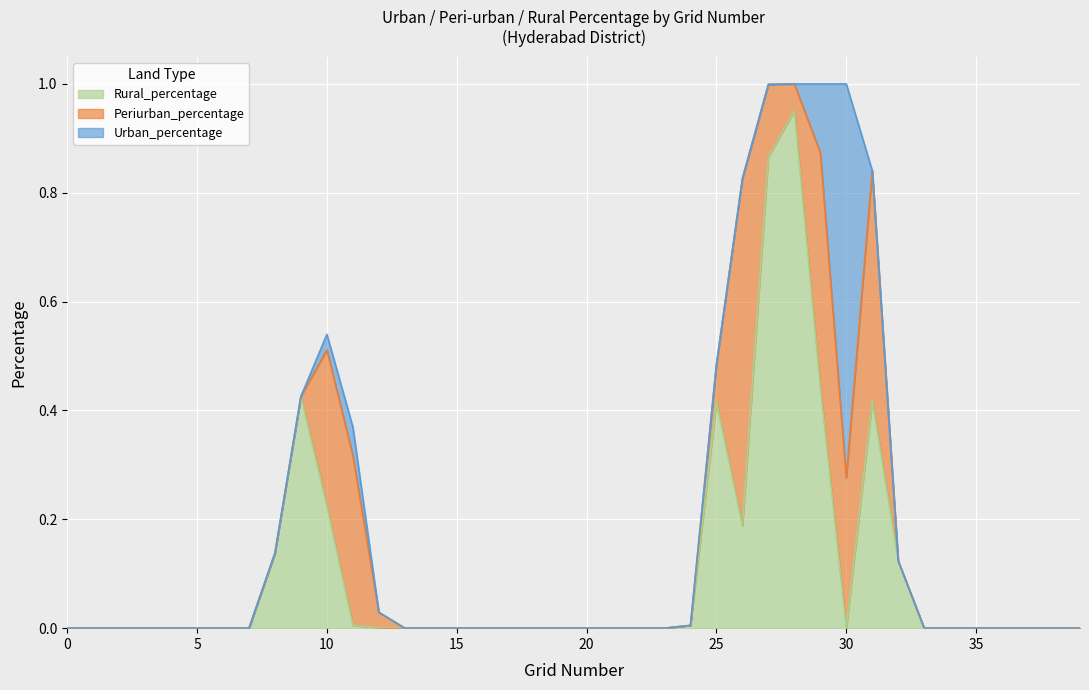

Reading left to right, what are all the values shown in this chart?

Urban_percentage: 0.0	0.0	0.0	0.0	0.0	0.0	0.0	0.0	0.0	0.0	0.0	0.1	0.0	0.0	0.0	0.0	0.0	0.0	0.0	0.0	0.0	0.0	0.0	0.0	0.0	0.0	0.0	0.0	0.0	0.1	0.7	0.0	0.0	0.0	0.0	0.0	0.0	0.0	0.0	0.0
Periurban_percentage: 0.0	0.0	0.0	0.0	0.0	0.0	0.0	0.0	0.0	0.0	0.3	0.3	0.0	0.0	0.0	0.0	0.0	0.0	0.0	0.0	0.0	0.0	0.0	0.0	0.0	0.1	0.6	0.1	0.0	0.4	0.3	0.4	0.0	0.0	0.0	0.0	0.0	0.0	0.0	0.0
Rural_percentage: 0.0	0.0	0.0	0.0	0.0	0.0	0.0	0.0	0.1	0.4	0.2	0.0	0.0	0.0	0.0	0.0	0.0	0.0	0.0	0.0	0.0	0.0	0.0	0.0	0.0	0.4	0.2	0.9	1.0	0.4	0.0	0.4	0.1	0.0	0.0	0.0	0.0	0.0	0.0	0.0